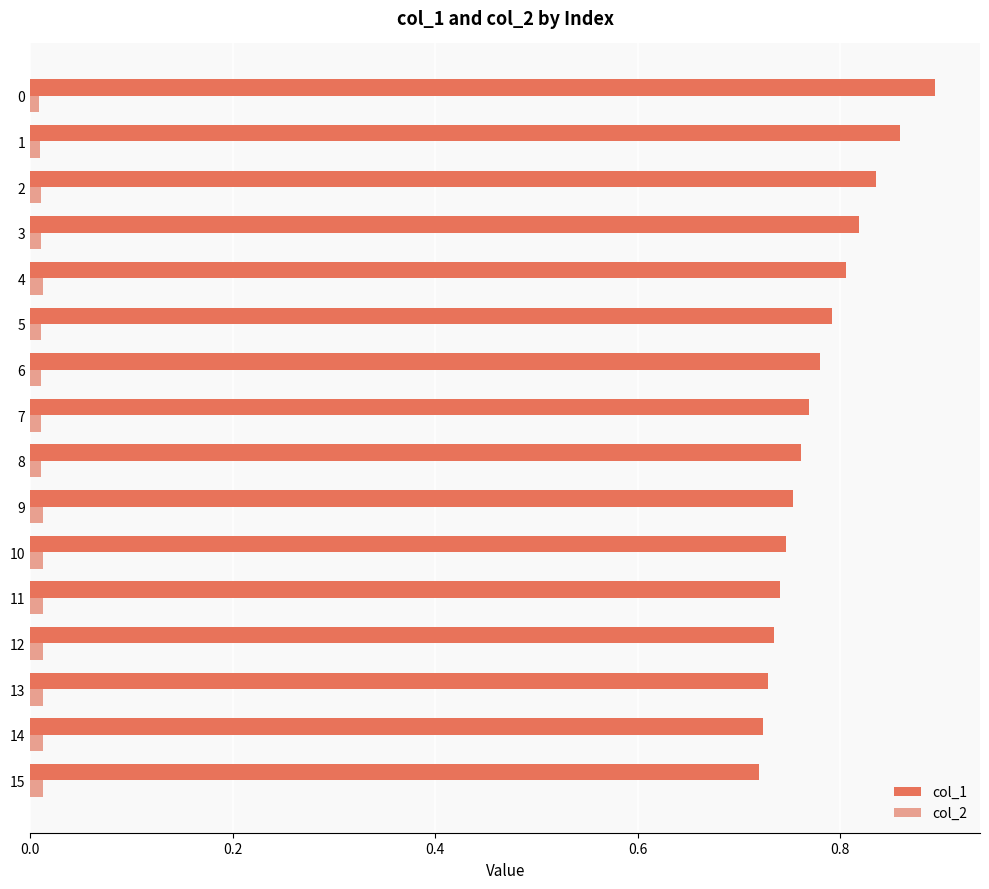

Is it true that col_2 equals 0.0 at 8?

True